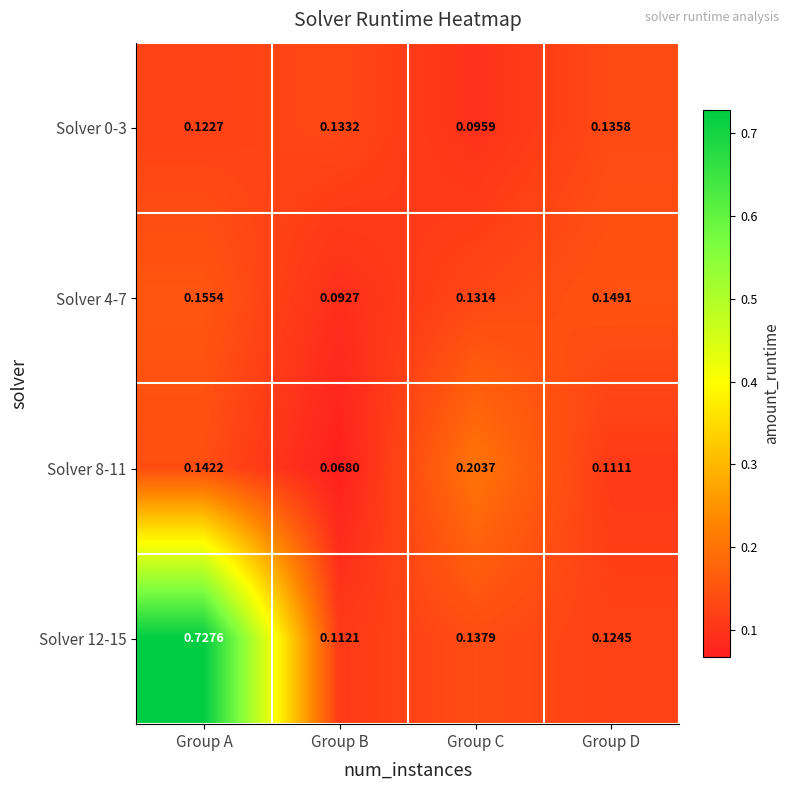

At which category does the chart reach its minimum across all series?

Group B